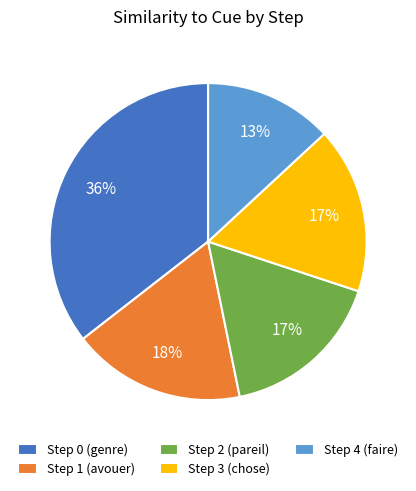

Does any single category account for the majority?

No